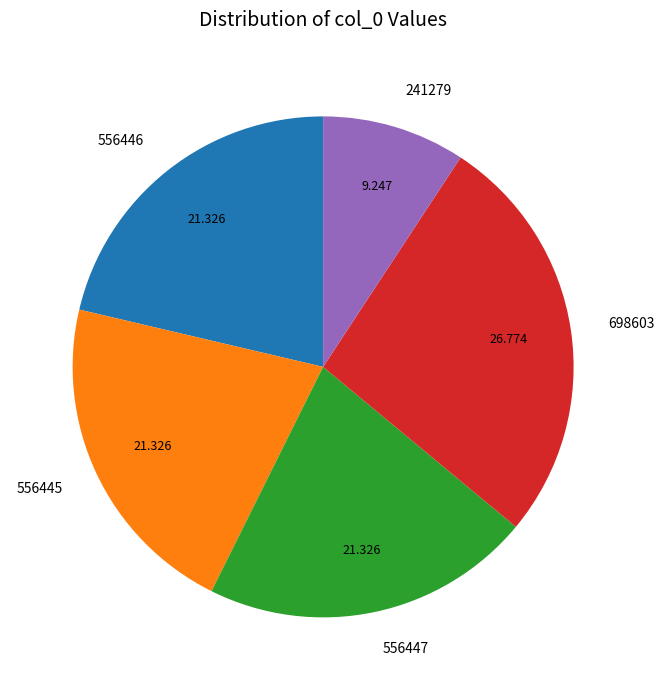

Does any single category account for the majority?

No